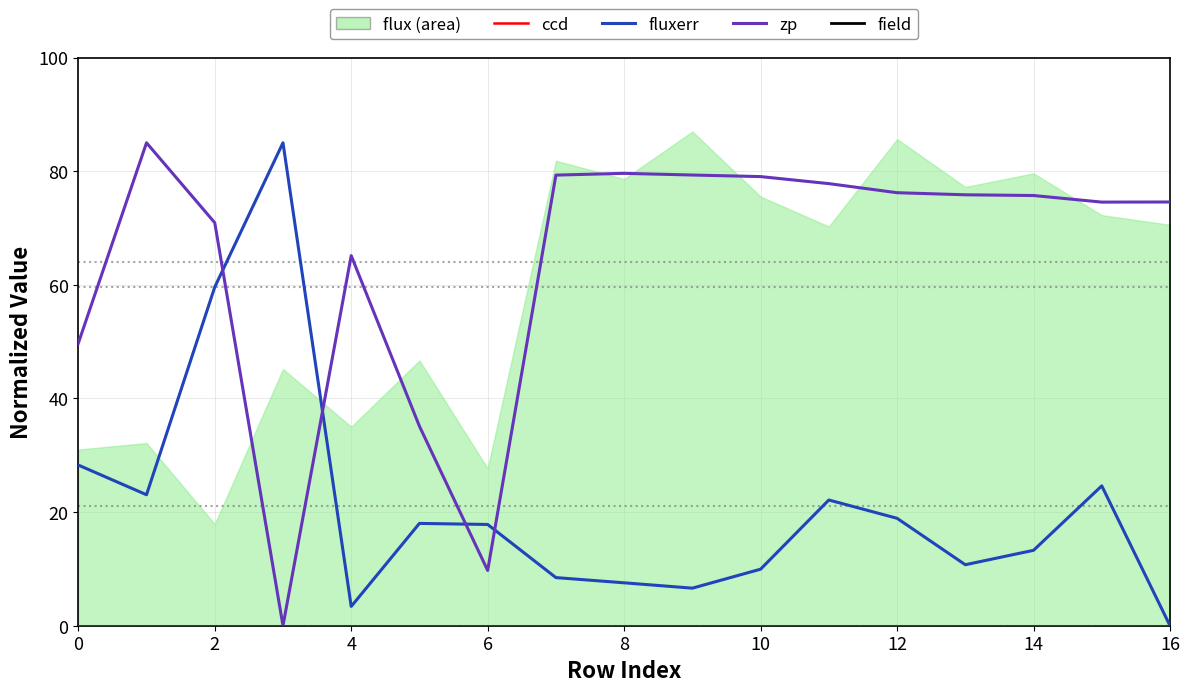

Is the value of zp at 14 greater than the value of fluxerr at 8?

Yes